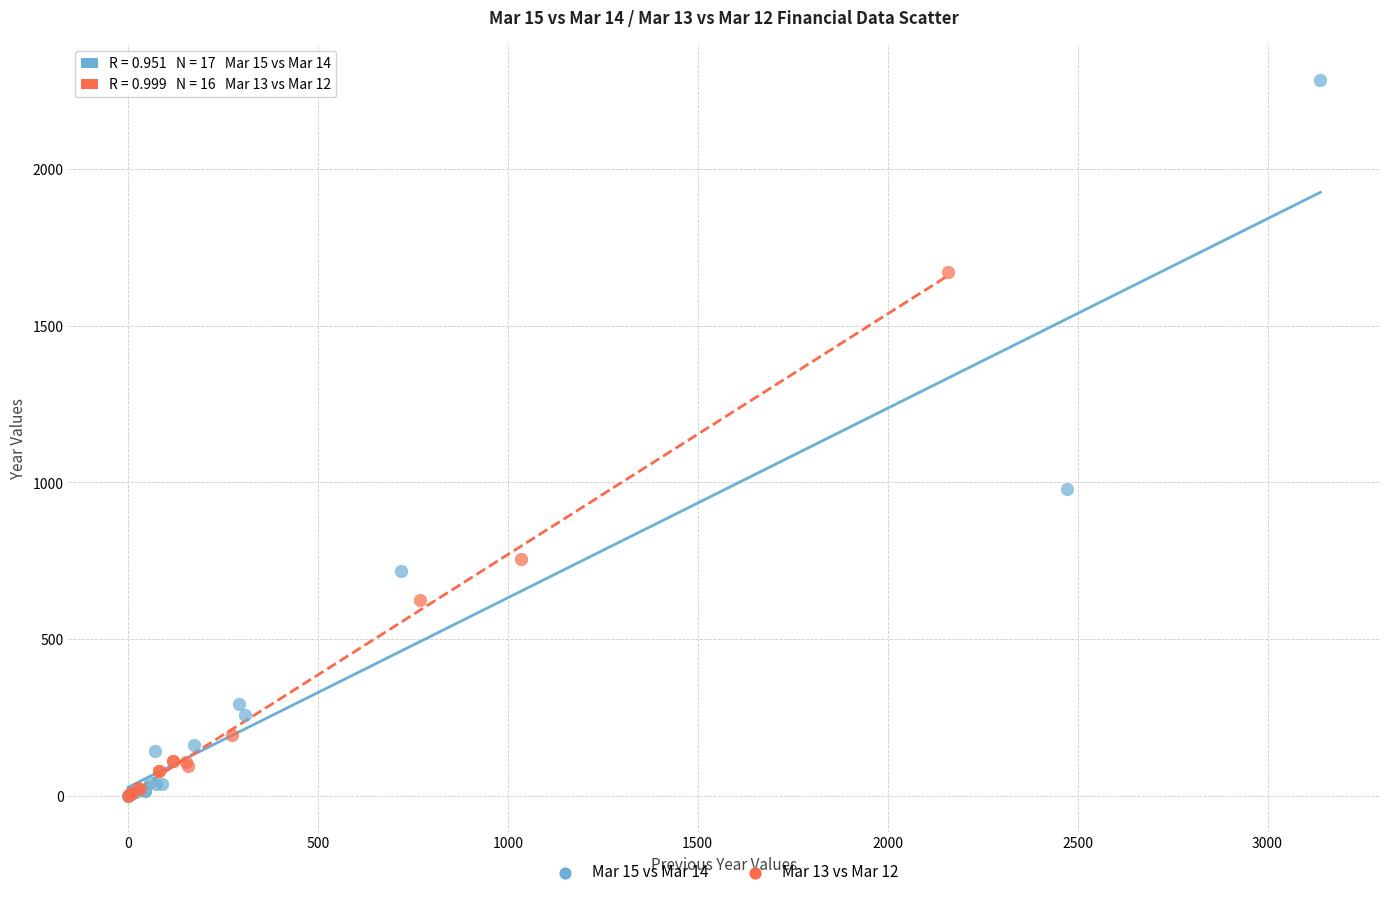

What are all the series names shown in the legend?

Mar 15 vs Mar 14, Mar 13 vs Mar 12